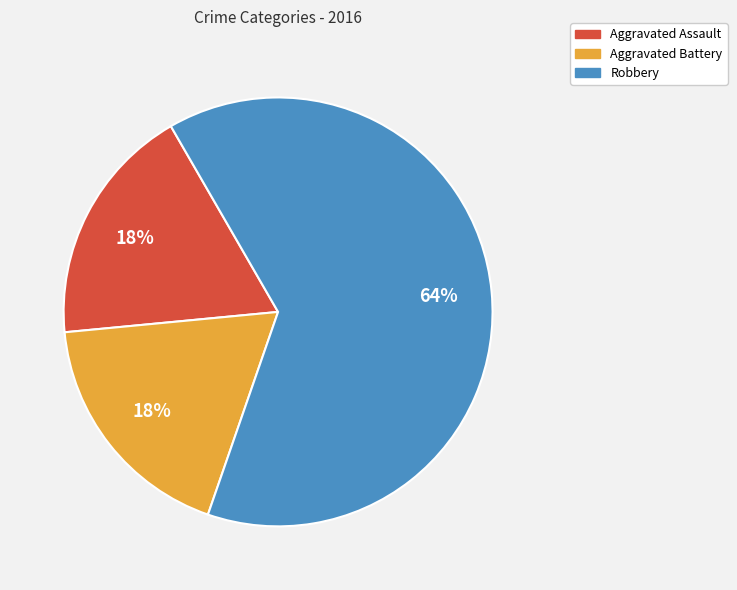

To the nearest percent, what portion does Robbery represent?

64%